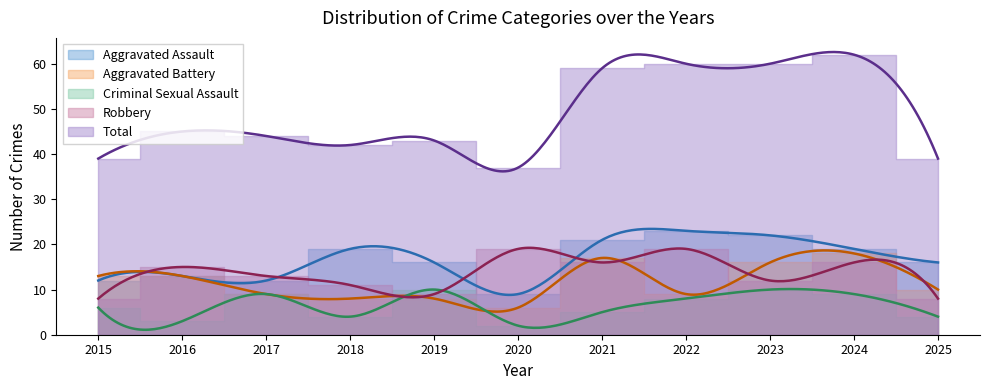

Reading left to right, what are all the values shown in this chart?

Aggravated Assault: 12	13	12	19	16	9	21	23	22	19	16
Aggravated Battery: 13	13	9	8	8	6	17	9	16	18	10
Criminal Sexual Assault: 6	3	9	4	10	2	5	8	10	9	4
Robbery: 8	15	13	11	9	19	16	19	12	16	8
Total: 39	45	44	42	43	37	59	60	60	62	39